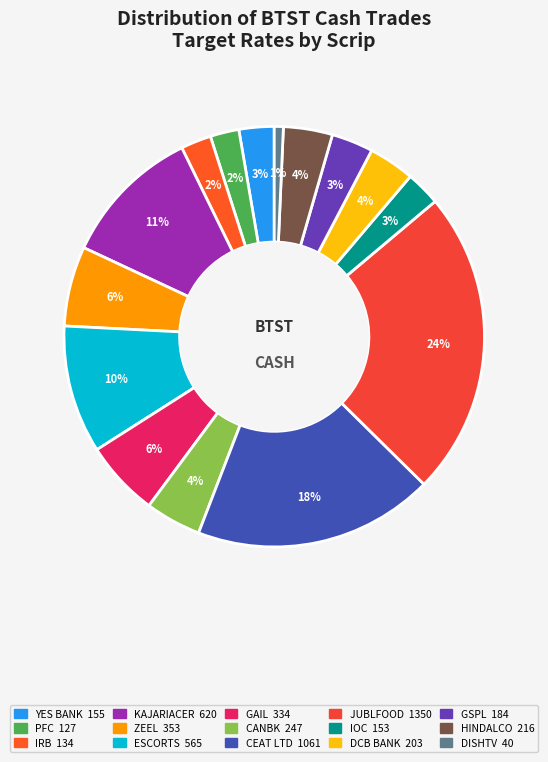

What is the smallest slice in the pie chart?

DISHTV